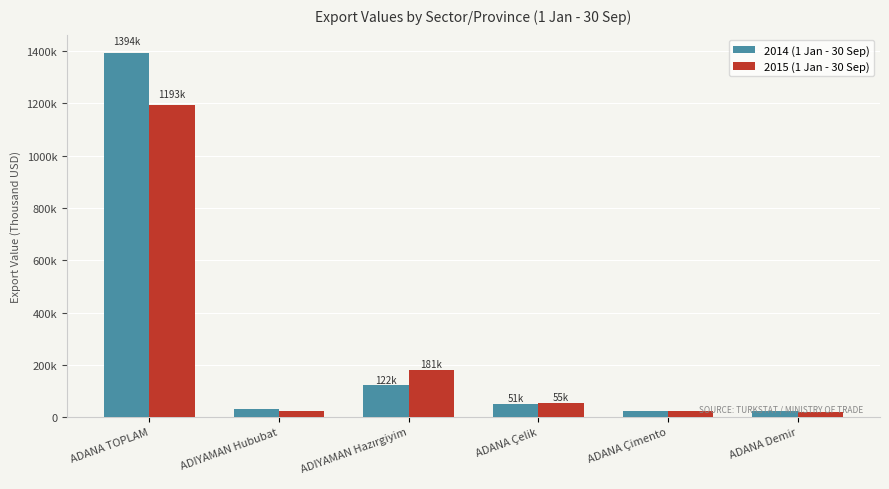

Reading left to right, transcribe all the data shown in this chart.

2014 (1 Jan - 30 Sep): ADANA TOPLAM=1393768.0	ADIYAMAN Hububat=29457.1	ADIYAMAN Hazırgiyim=121930.8	ADANA Çelik=51338.1	ADANA Çimento=23629.8	ADANA Demir=23304.6
2015 (1 Jan - 30 Sep): ADANA TOPLAM=1193380.9	ADIYAMAN Hububat=22626.2	ADIYAMAN Hazırgiyim=181080.4	ADANA Çelik=55084.9	ADANA Çimento=22073.0	ADANA Demir=20390.3